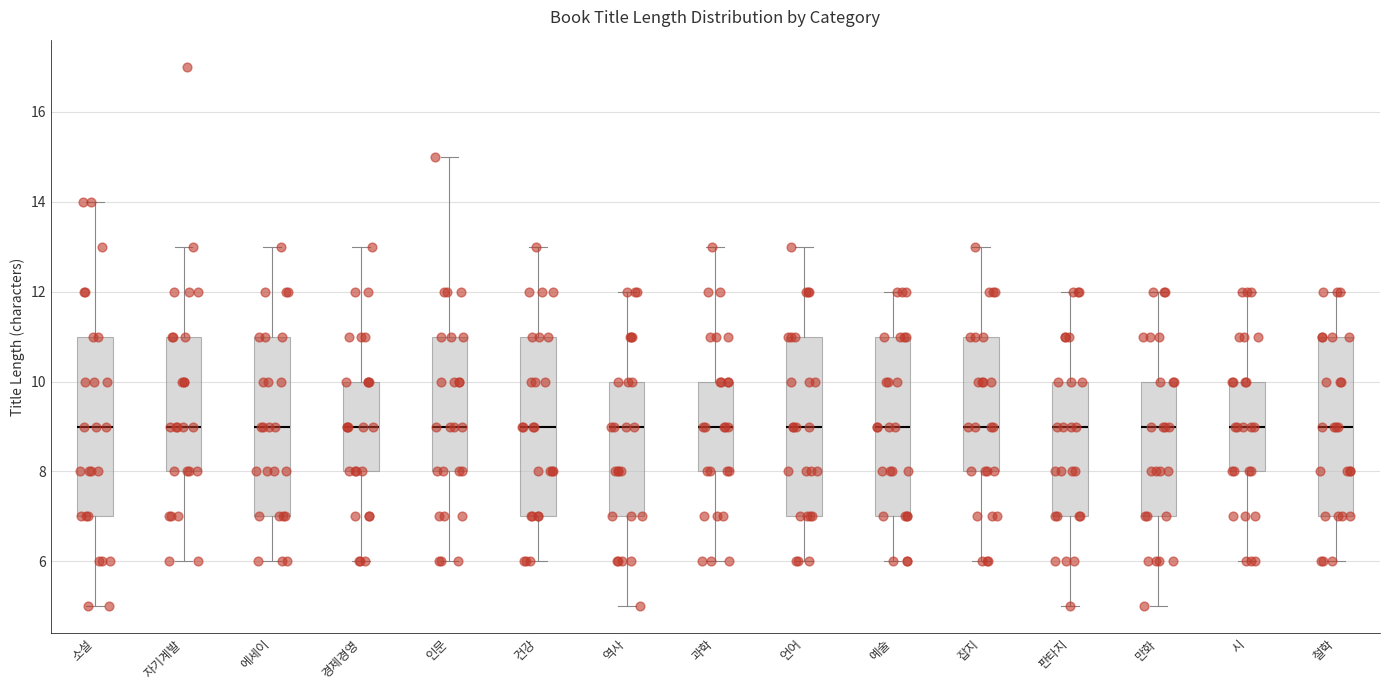

Where does the upper whisker of the box for 철학 end on the y-axis? The values are not printed on the chart, so give them approximately, as read against the axis.

12